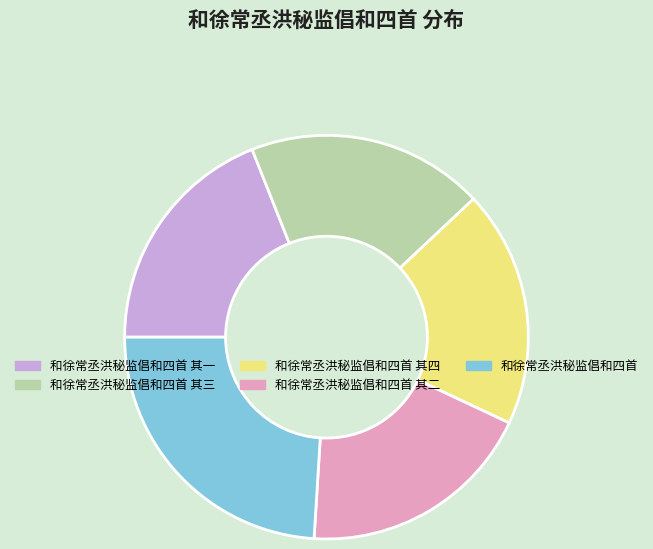

Combined, do 和徐常丞洪秘监倡和四首 and 和徐常丞洪秘监倡和四首 其二 account for over 50%?

No